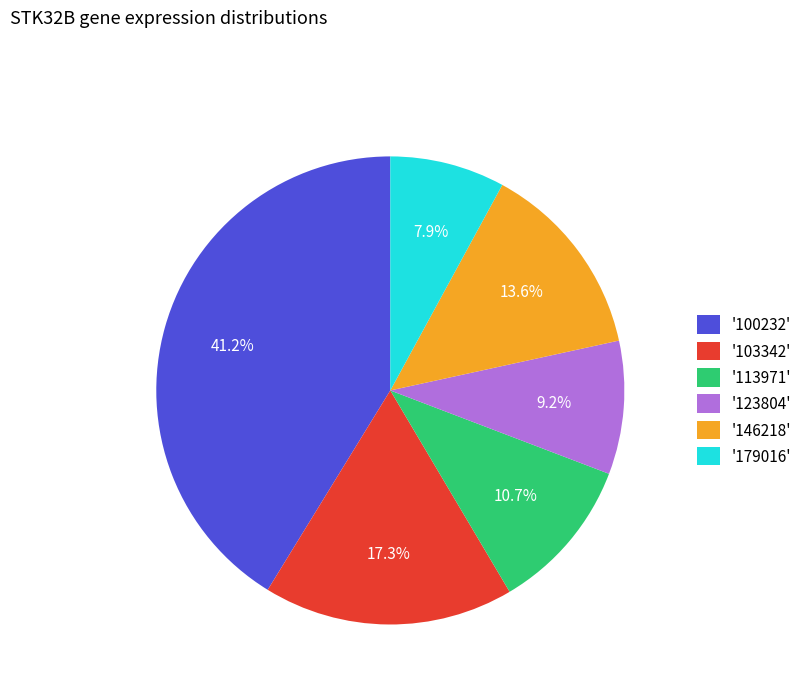

What is the smallest slice in the pie chart?

'179016'